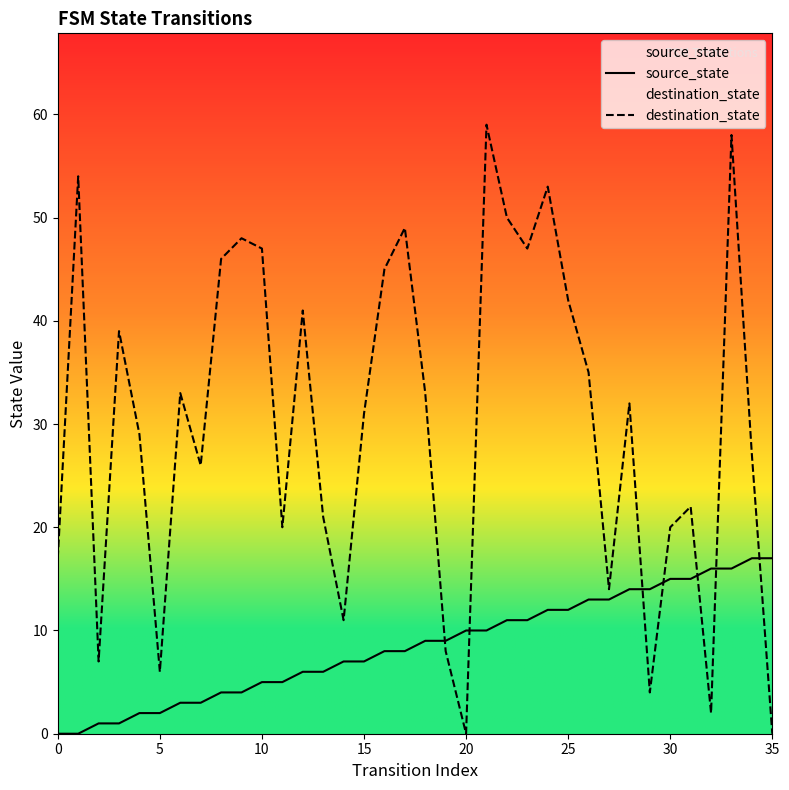

What value does the source_state series have at 12, to the nearest 5?

5